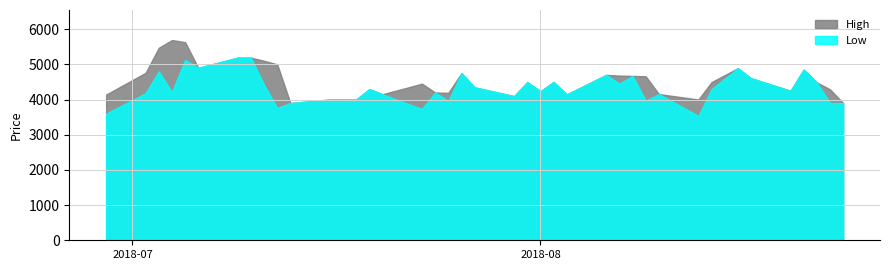

True or false: Low and High intersect in this chart.

False